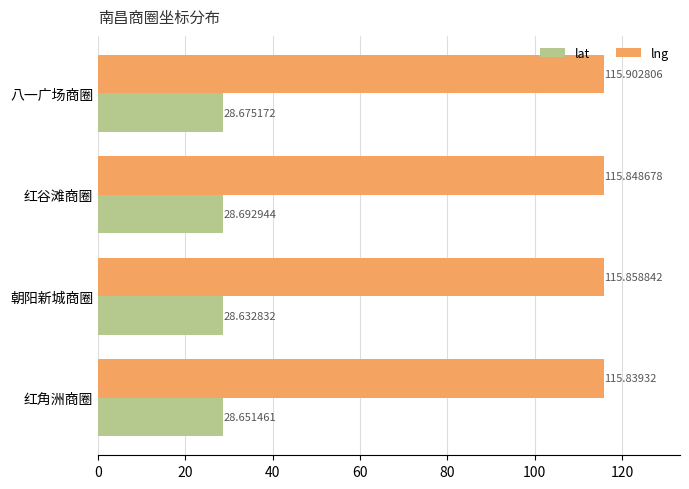

What is the total value across all series at 红谷滩商圈?

144.5